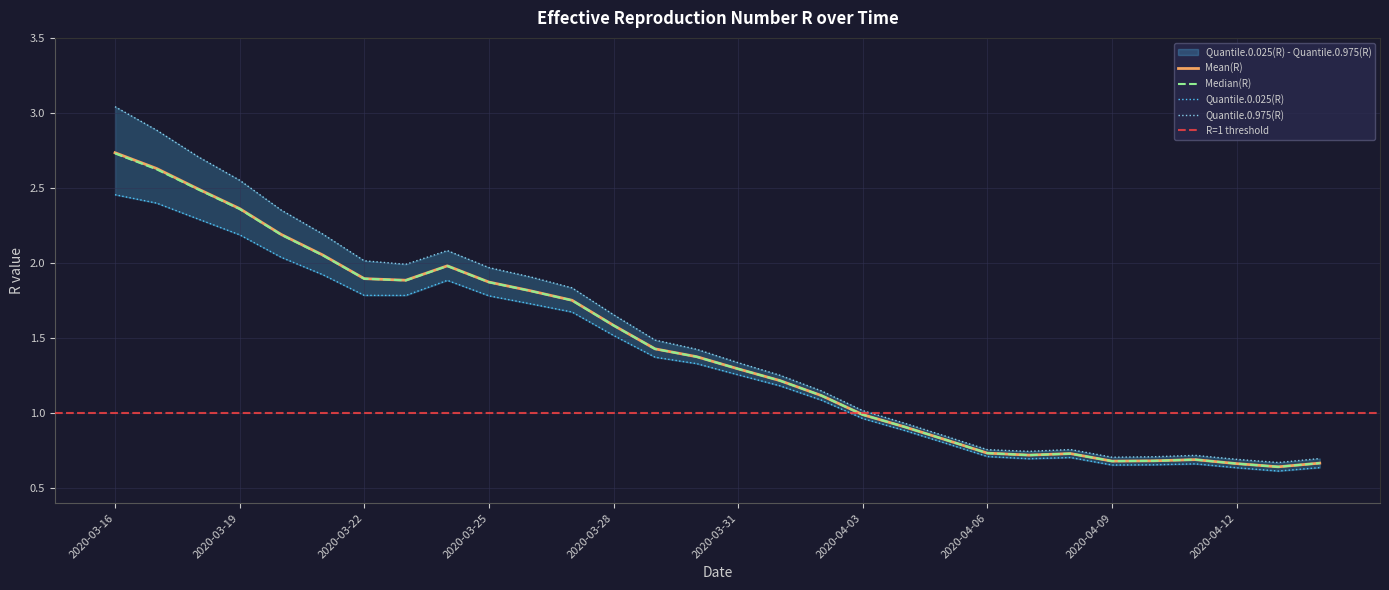

How many categories are shown in the chart?

30